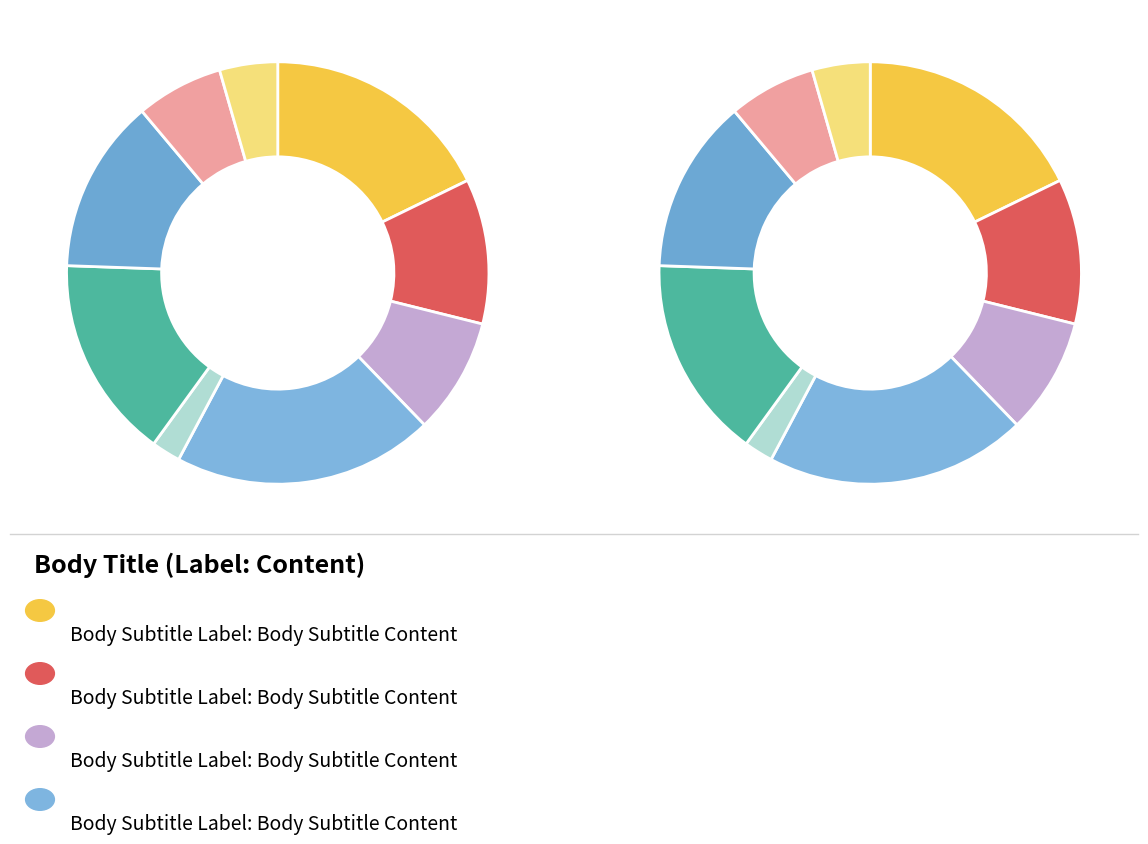

Count the number of slices in the pie.

9